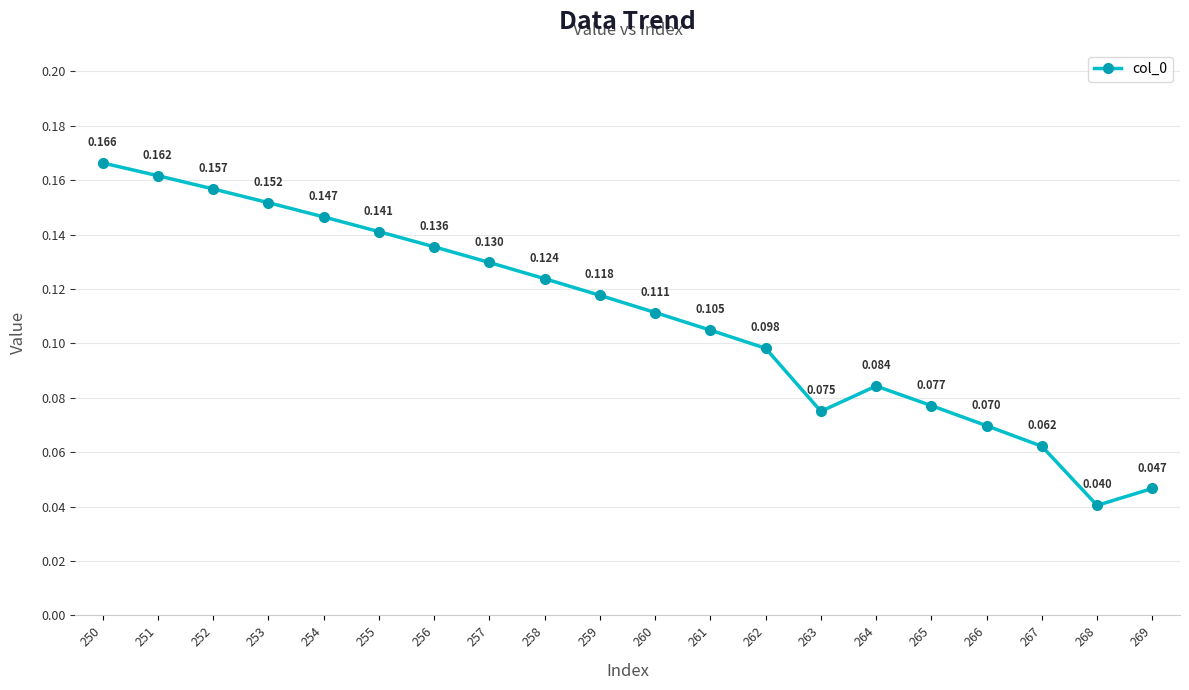

List the labels in order of value, largest first.

250, 251, 252, 253, 254, 255, 256, 257, 258, 259, 260, 261, 262, 264, 265, 263, 266, 267, 269, 268